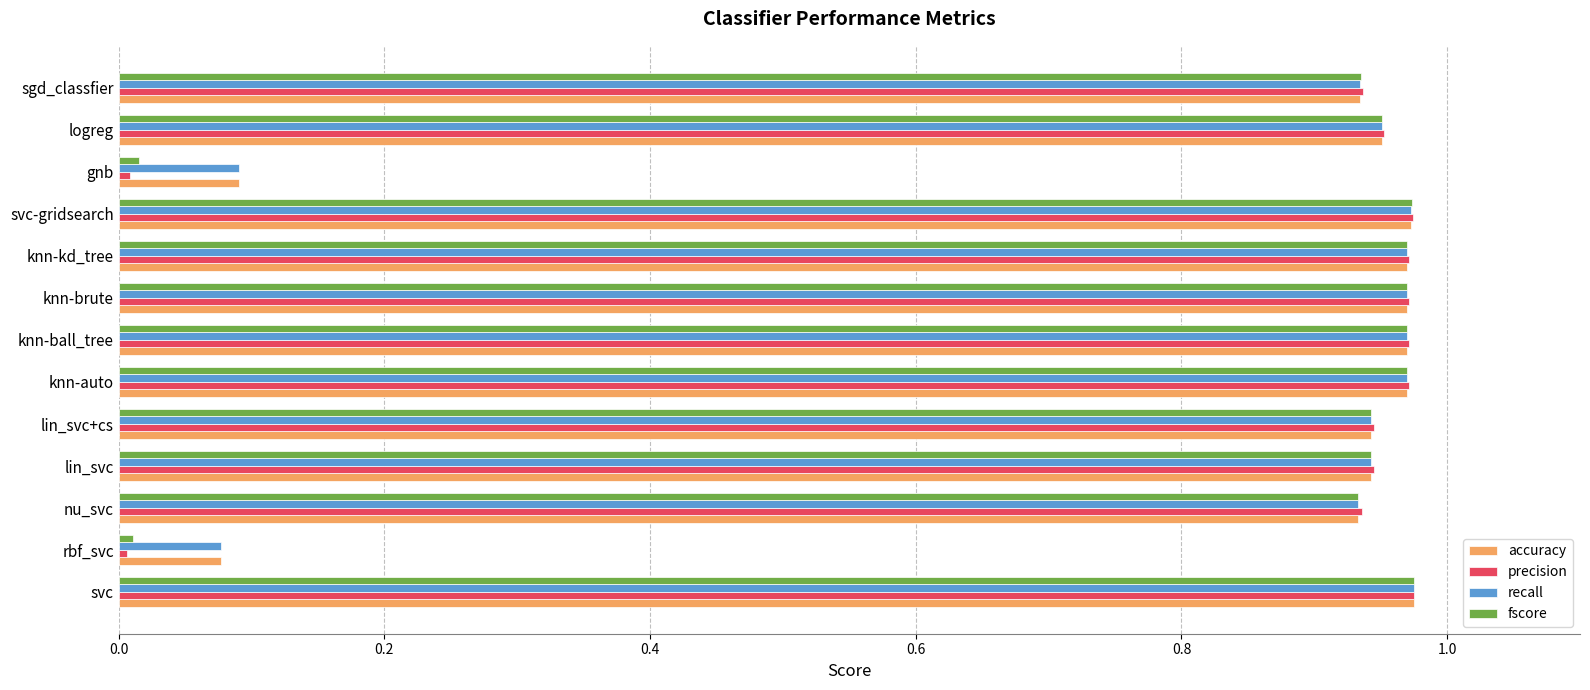

The fscore series shows 1.5 at nu_svc. True or false?

False